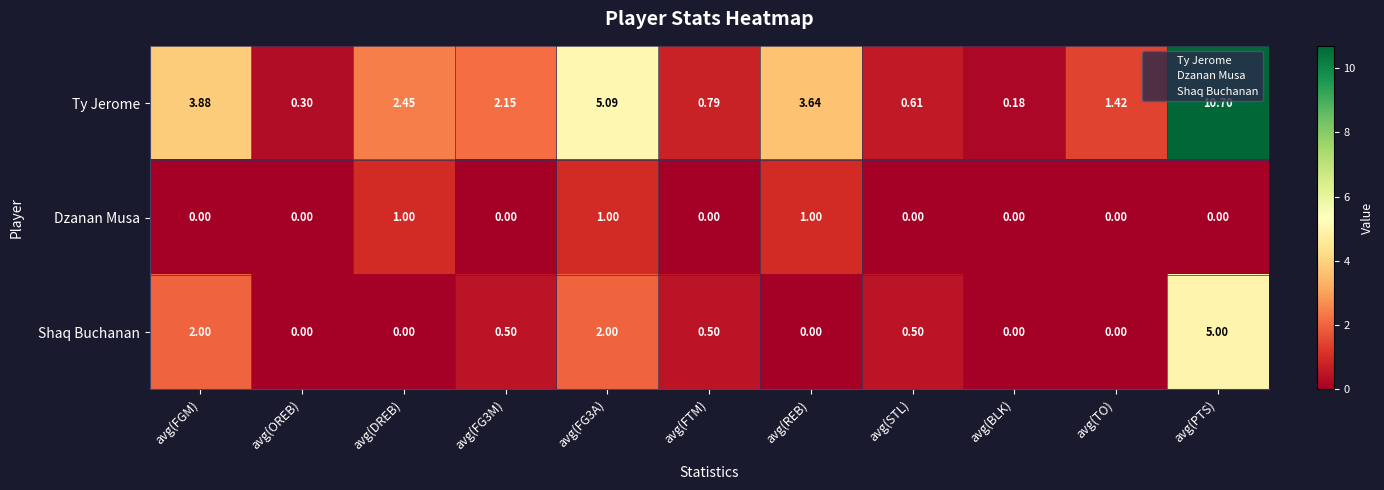

Between avg(DREB) and avg(FTM), which series saw the biggest shift?

Ty Jerome